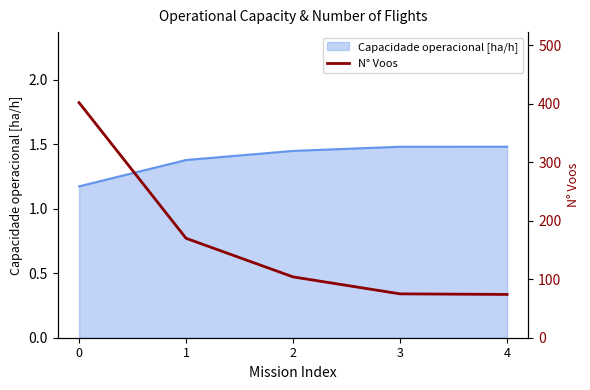

Reading right to left, list all the values displayed in this chart.

4=74	3=75	2=104	1=170	0=402